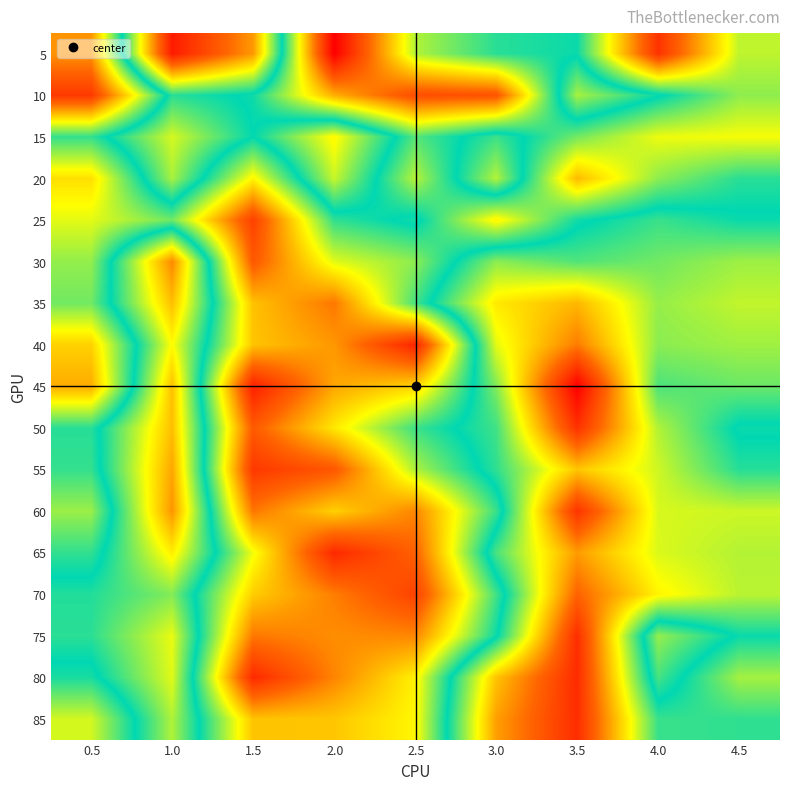

Reading left to right, extract all data points from this chart.

5: 0.5=6315	1.0=-6835	1.5=-3655	2.0=10215	2.5=3345	3.0=1755	3.5=1405	4.0=8705	4.5=3485
10: 0.5=8525	1.0=805	1.5=1435	2.0=5815	2.5=7955	3.0=7775	3.5=-665	4.0=1165	4.5=2945
15: 0.5=1875	1.0=-1195	1.5=1275	2.0=-1815	2.5=2275	3.0=585	3.5=2625	4.0=4045	4.5=4145
20: 0.5=4855	1.0=-675	1.5=4425	2.0=-1045	2.5=3415	3.0=-815	3.5=5565	4.0=2925	4.5=1755
25: 0.5=3925	1.0=2565	1.5=8295	2.0=1845	2.5=1055	3.0=4465	3.5=1475	4.0=615	4.5=1165
30: 0.5=2995	1.0=-3975	1.5=7635	2.0=3885	2.5=2925	3.0=-355	3.5=345	4.0=-45	4.5=-555
35: 0.5=2605	1.0=-2935	1.5=5435	2.0=6885	2.5=2085	3.0=-2095	3.5=-3085	4.0=-465	4.5=-965
40: 0.5=5135	1.0=-1735	1.5=5395	2.0=6255	2.5=9135	3.0=-1375	3.5=-4235	4.0=-335	4.5=-585
45: 0.5=5855	1.0=-2905	1.5=9255	2.0=5955	2.5=5055	3.0=-205	3.5=-7655	4.0=405	4.5=45
50: 0.5=1735	1.0=-2935	1.5=7565	2.0=4685	2.5=1985	3.0=545	3.5=-6185	4.0=-785	4.5=1405
55: 0.5=1885	1.0=-3415	1.5=8555	2.0=7645	2.5=3315	3.0=735	3.5=-2795	4.0=-1115	4.5=835
60: 0.5=3085	1.0=-3735	1.5=6915	2.0=5145	2.5=6595	3.0=1965	3.5=-6125	4.0=-1225	4.5=-1095
65: 0.5=1855	1.0=-2015	1.5=4105	2.0=9005	2.5=7375	3.0=435	3.5=-3615	4.0=-1265	4.5=-805
70: 0.5=885	1.0=-245	1.5=5205	2.0=6745	2.5=8245	3.0=2035	3.5=-4765	4.0=-1885	4.5=-885
75: 0.5=785	1.0=-1435	1.5=6875	2.0=6455	2.5=6585	3.0=1415	3.5=-6295	4.0=3005	4.5=1175
80: 0.5=1575	1.0=-1335	1.5=8965	2.0=6625	2.5=4485	3.0=-2835	3.5=-6385	4.0=2105	4.5=-635
85: 0.5=3735	1.0=-765	1.5=5385	2.0=5345	2.5=4395	3.0=-3535	3.5=-6315	4.0=625	4.5=725